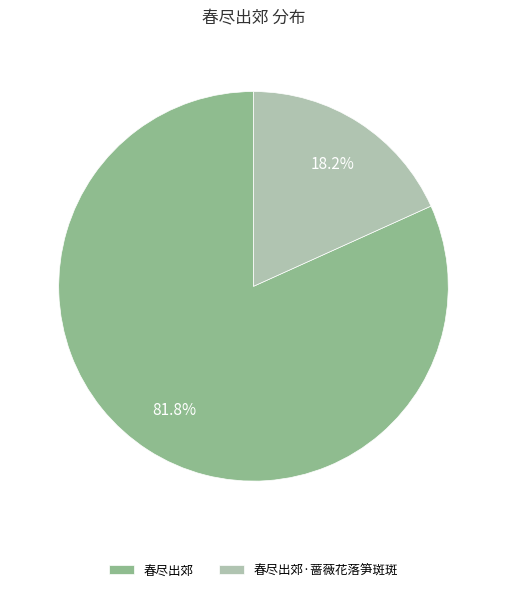

Count the number of slices in the pie.

2